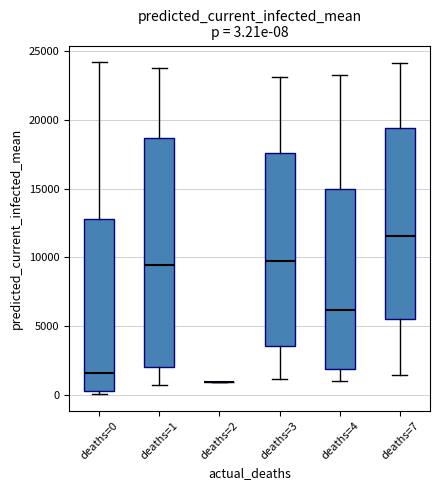

Comparing the boxes themselves (not the whiskers), which one is the tallest?

deaths=1